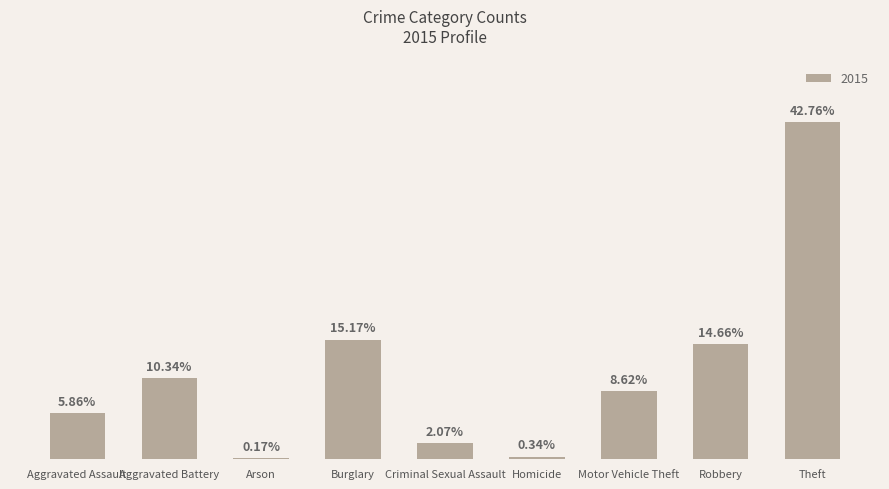

Does the chart contain any negative values?

No